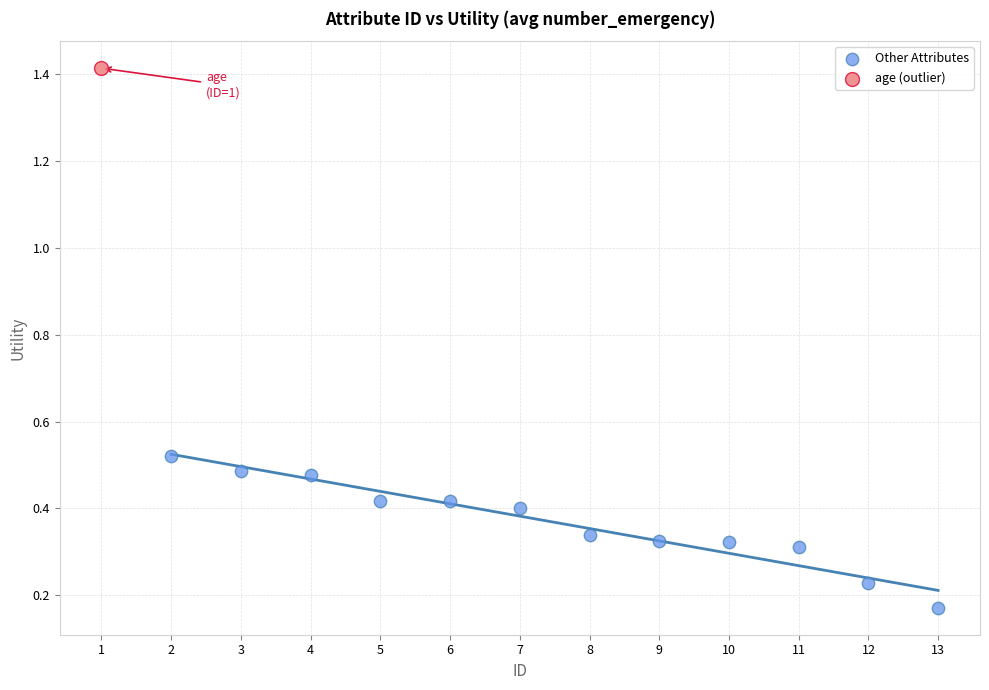

What are all the series names shown in the legend?

Other Attributes, age (outlier)